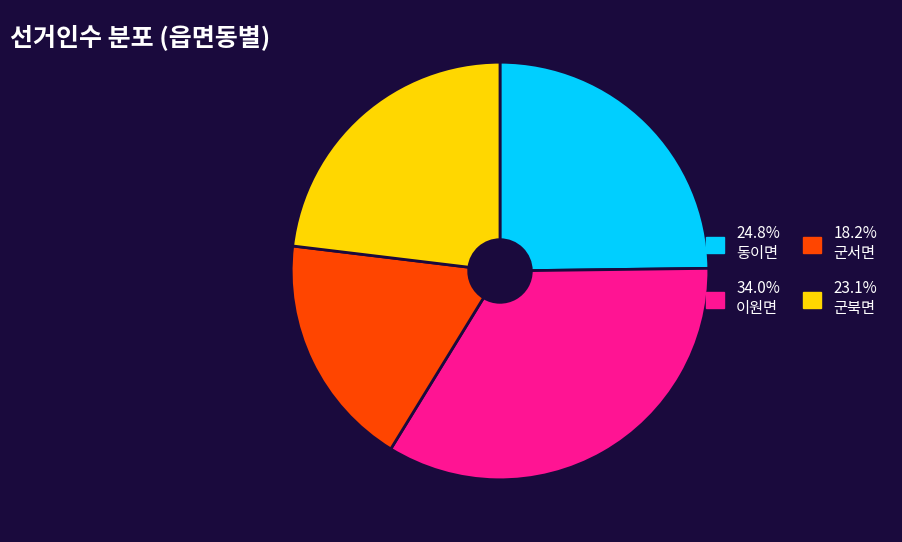

Is there a majority slice in this chart?

No